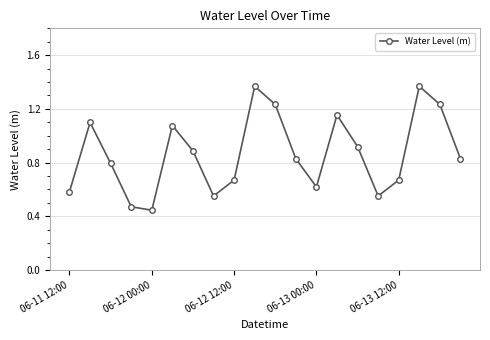

What is the sum of all values?

17.3